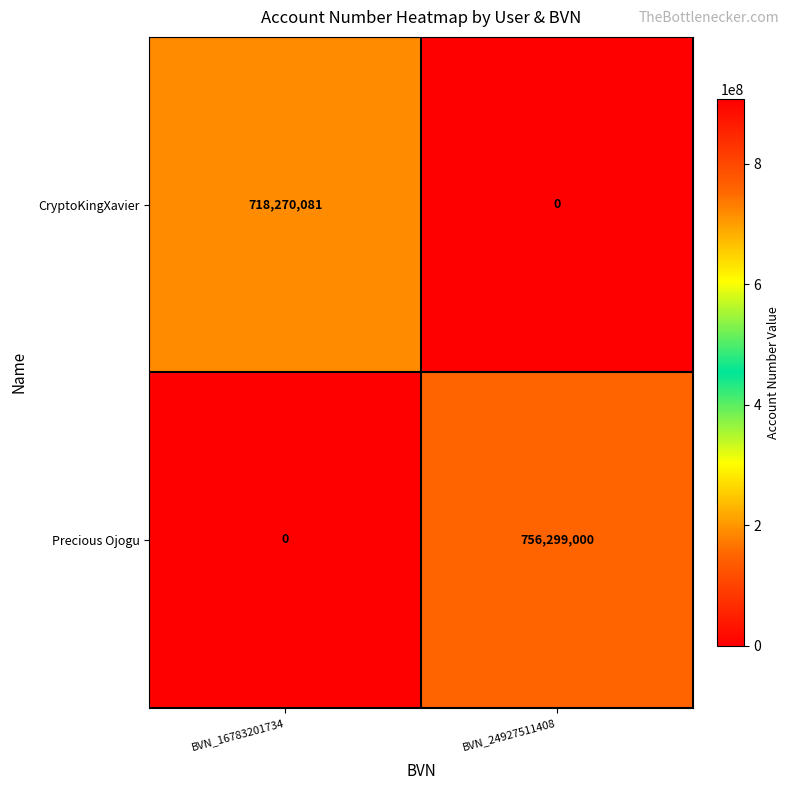

What is the maximum value shown in the chart?

756299000